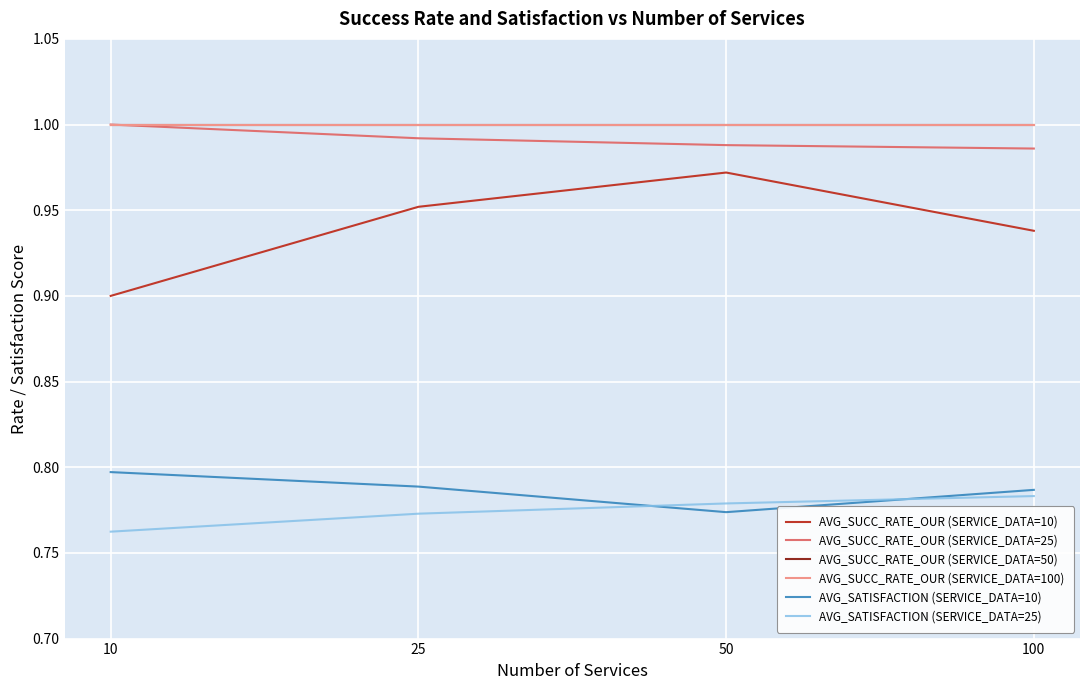

Does the chart display data point markers on the line(s)?

No